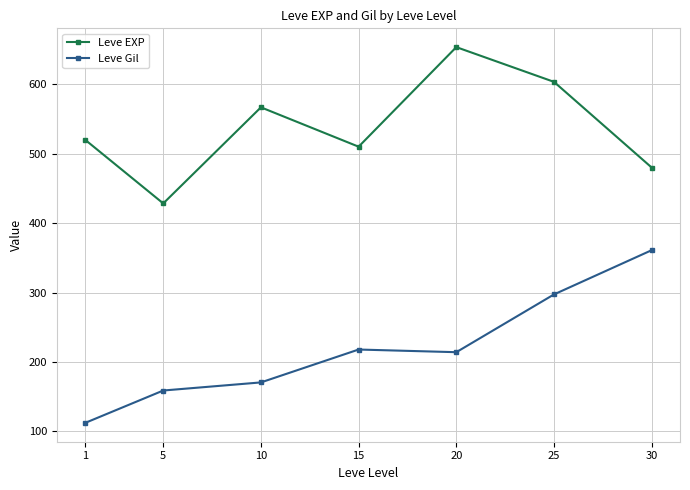

Does the chart display data point markers on the line(s)?

Yes